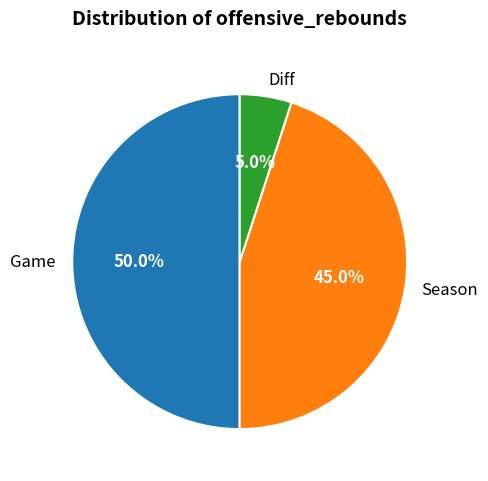

Is it true that Diff is 19% of the pie?

False